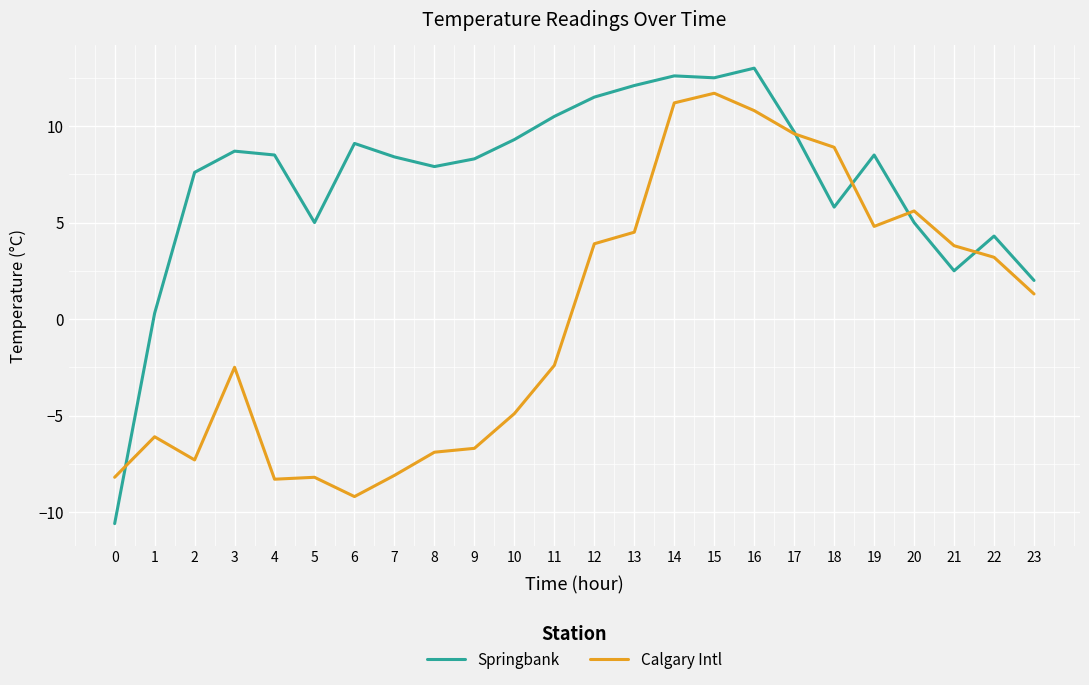

At which label is Calgary Intl closest to 1?

23